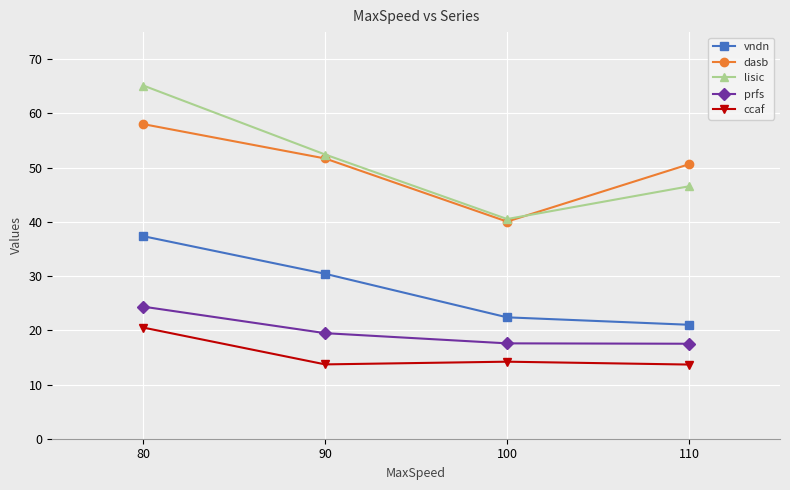

True or false: lisic has more than 1 interior local peaks.

False